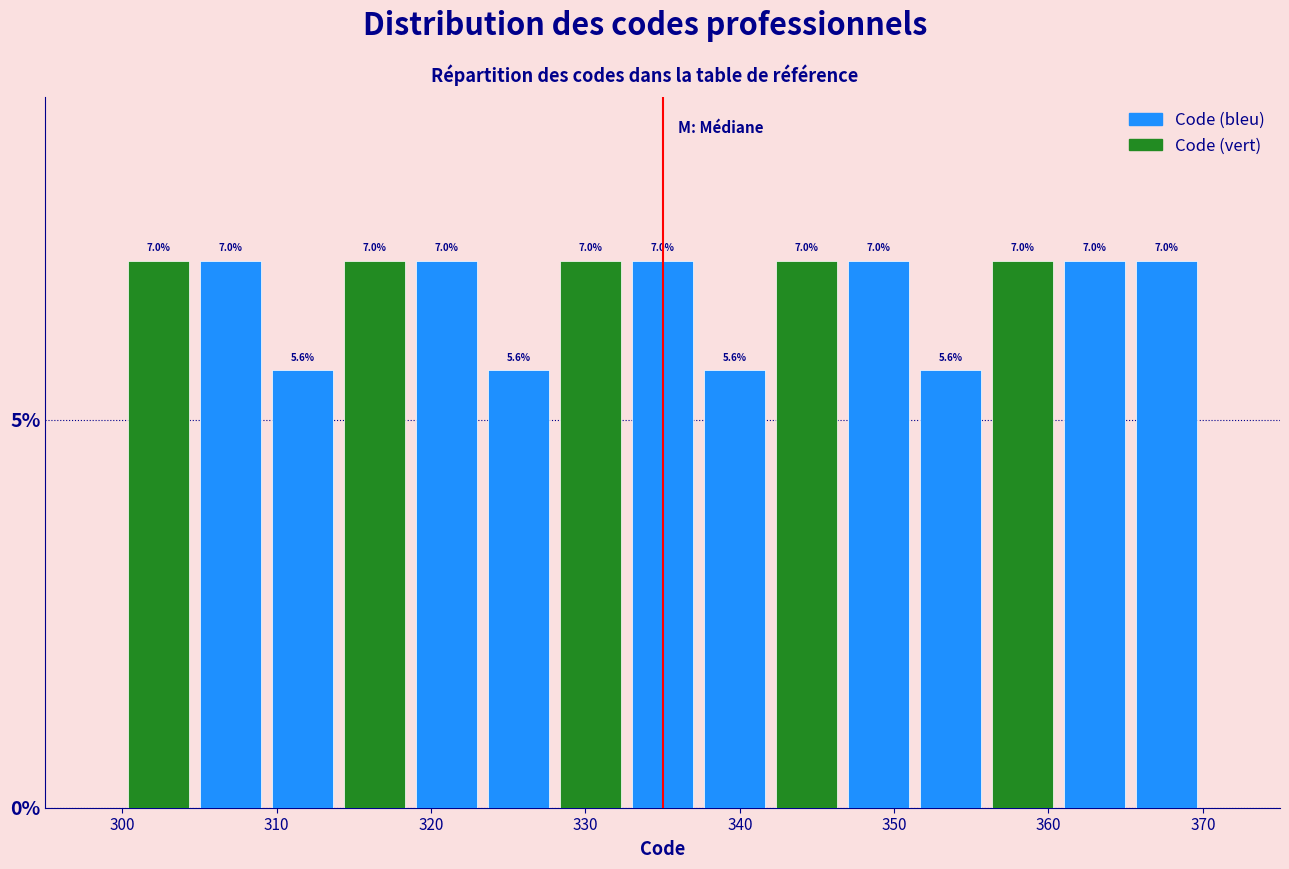

Reading left to right, transcribe this chart: for each bar, give the range it covers on the x-axis and its height. The bar edges are not printed on the chart, so give them approximately, as read against the axis.

300 to 305: 7.0
305 to 309: 7.0
309 to 314: 5.6
314 to 319: 7.0
319 to 323: 7.0
323 to 328: 5.6
328 to 333: 7.0
333 to 337: 7.0
337 to 342: 5.6
342 to 347: 7.0
347 to 351: 7.0
351 to 356: 5.6
356 to 361: 7.0
361 to 365: 7.0
365 to 370: 7.0